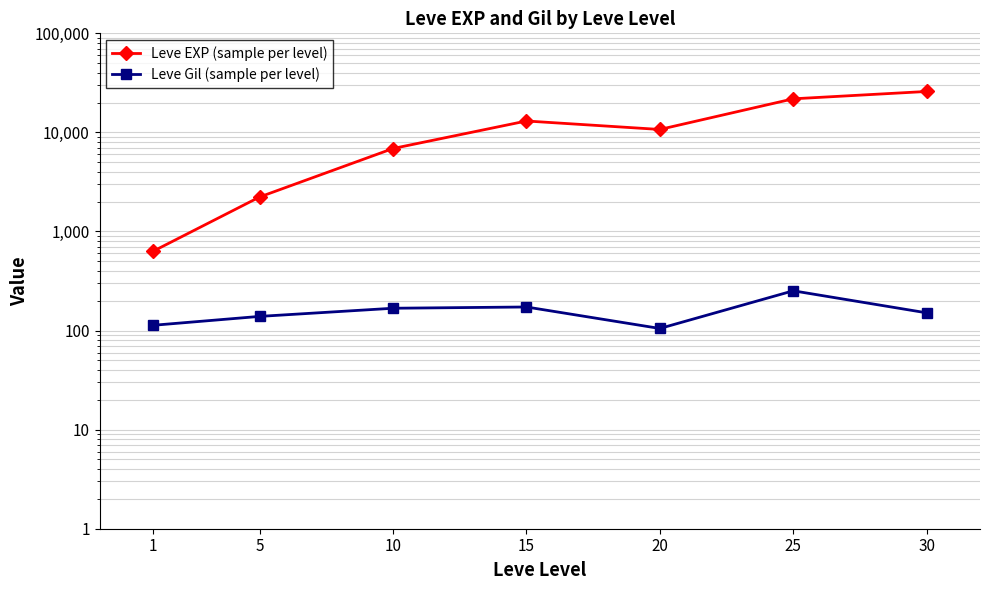

In Leve Gil (sample per level), how many points are higher than both neighbors (excluding endpoints)?

2